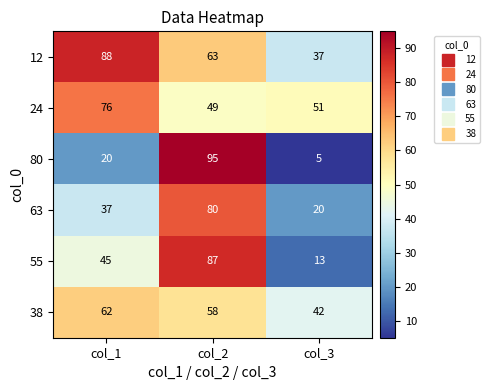

What is the spread (max minus min) of values at col_1?

68